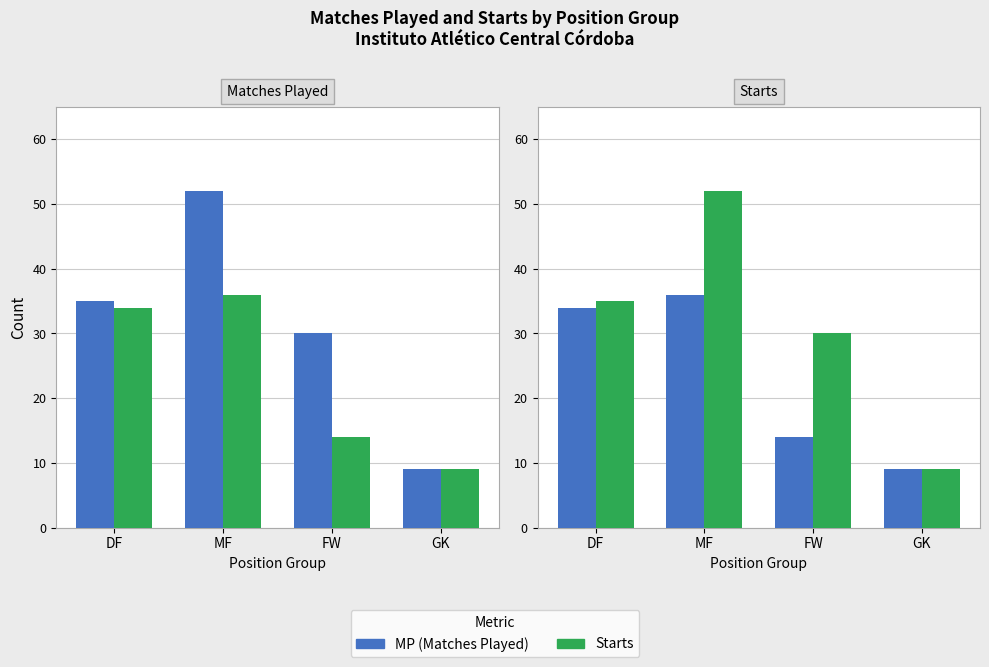

What position from the right is FW?

2